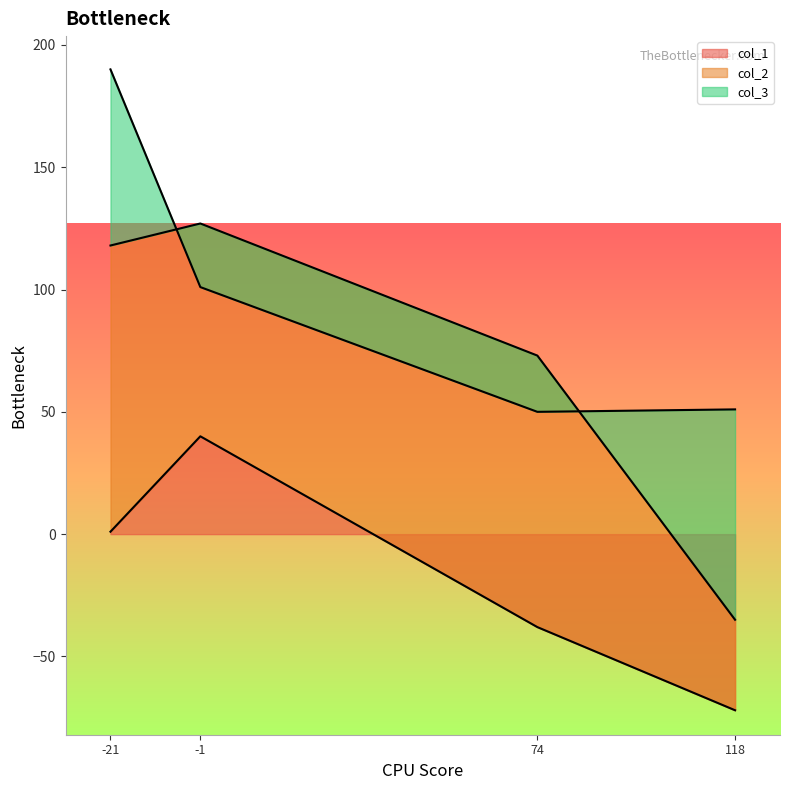

True or false: col_2 has more than 0 interior local peaks.

False